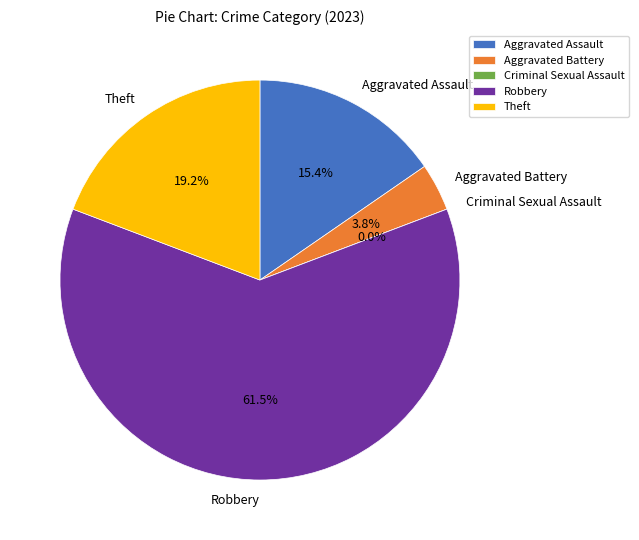

Is there any slice that represents more than half of the pie?

Yes